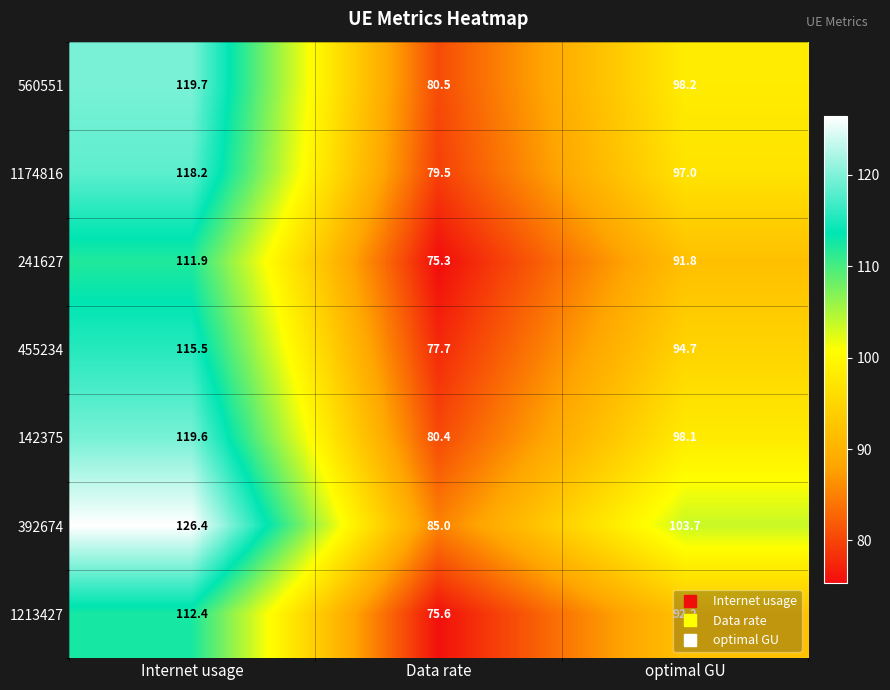

What is the difference between the maximum and second lowest values in the 392674 series?

22.7